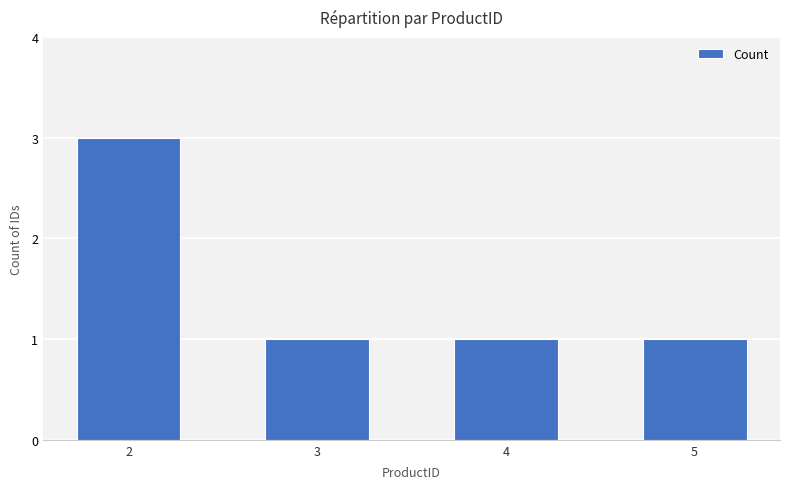

Is it true that the value at 5 is 1?

True